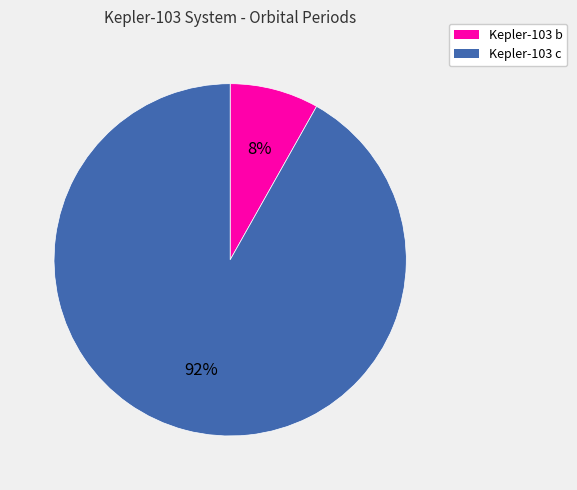

Is there a majority slice in this chart?

Yes